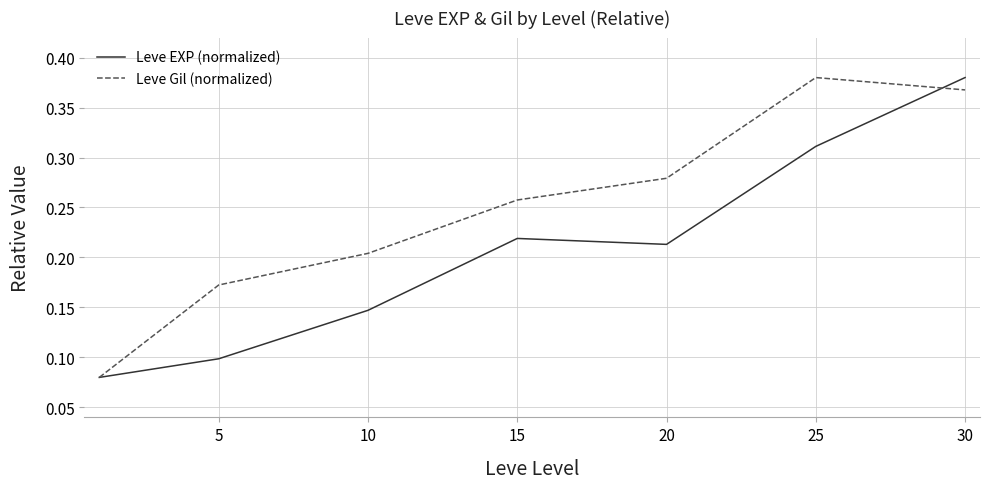

How many interior local peaks does the Leve EXP (normalized) series have?

1